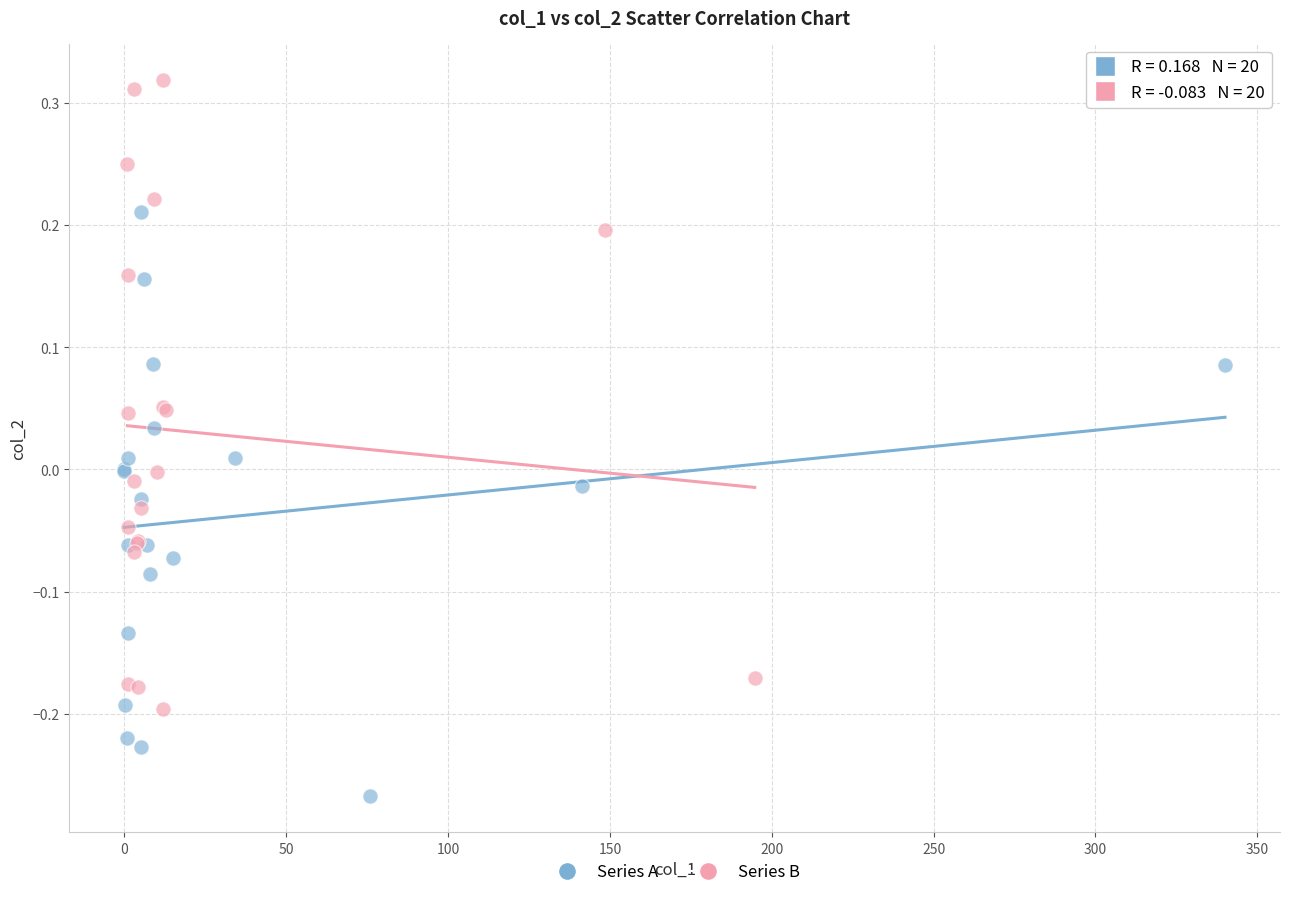

Which series reaches the maximum Y coordinate?

Series B